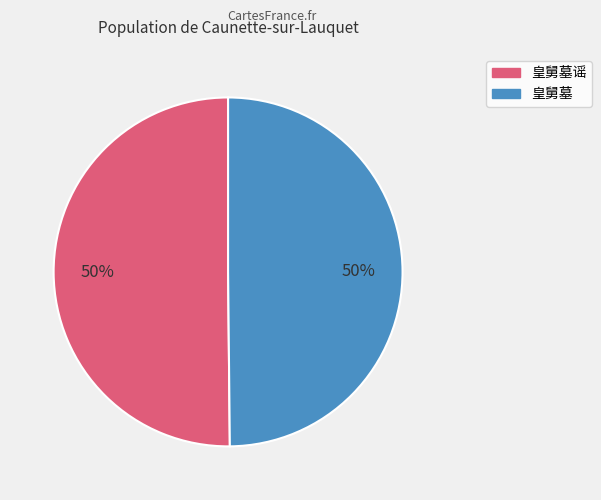

To the nearest percent, what is the average slice percentage?

50%